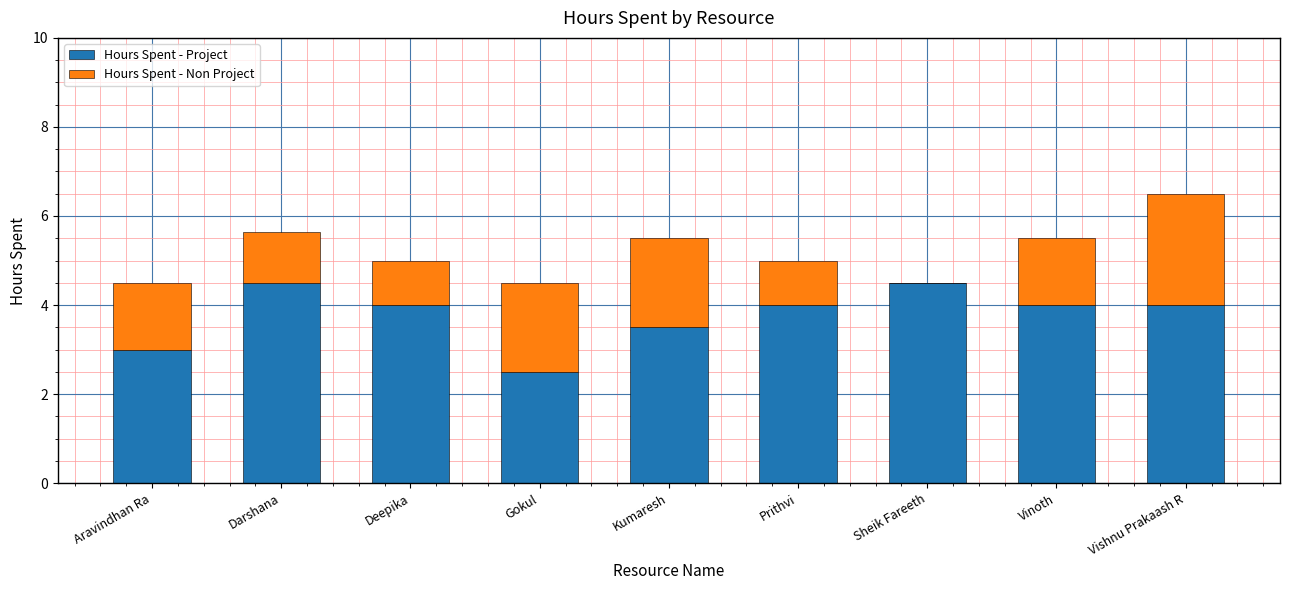

True or false: Hours Spent - Project has a value of 3.0 at Aravindhan Ra.

True